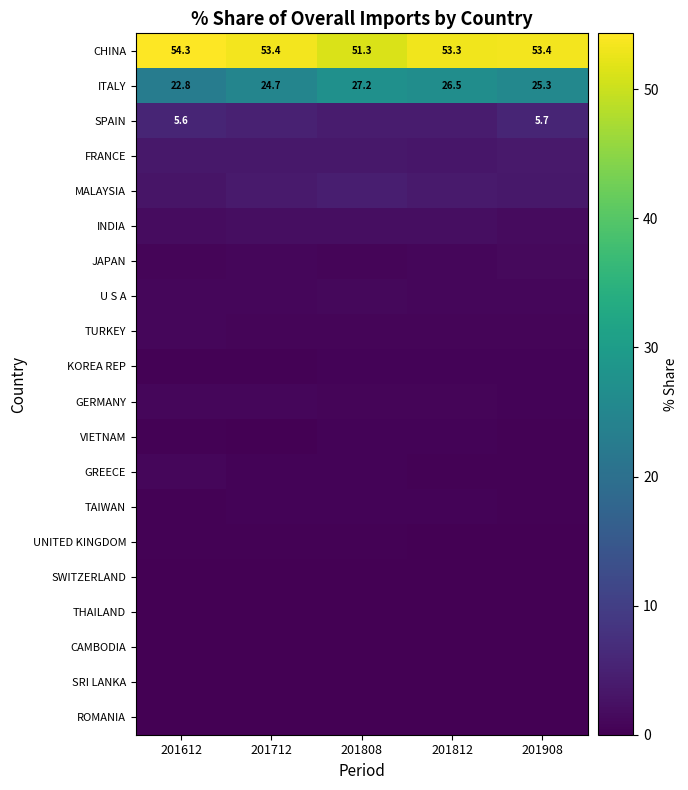

What is the approximate value of SPAIN at 201612?

5.6